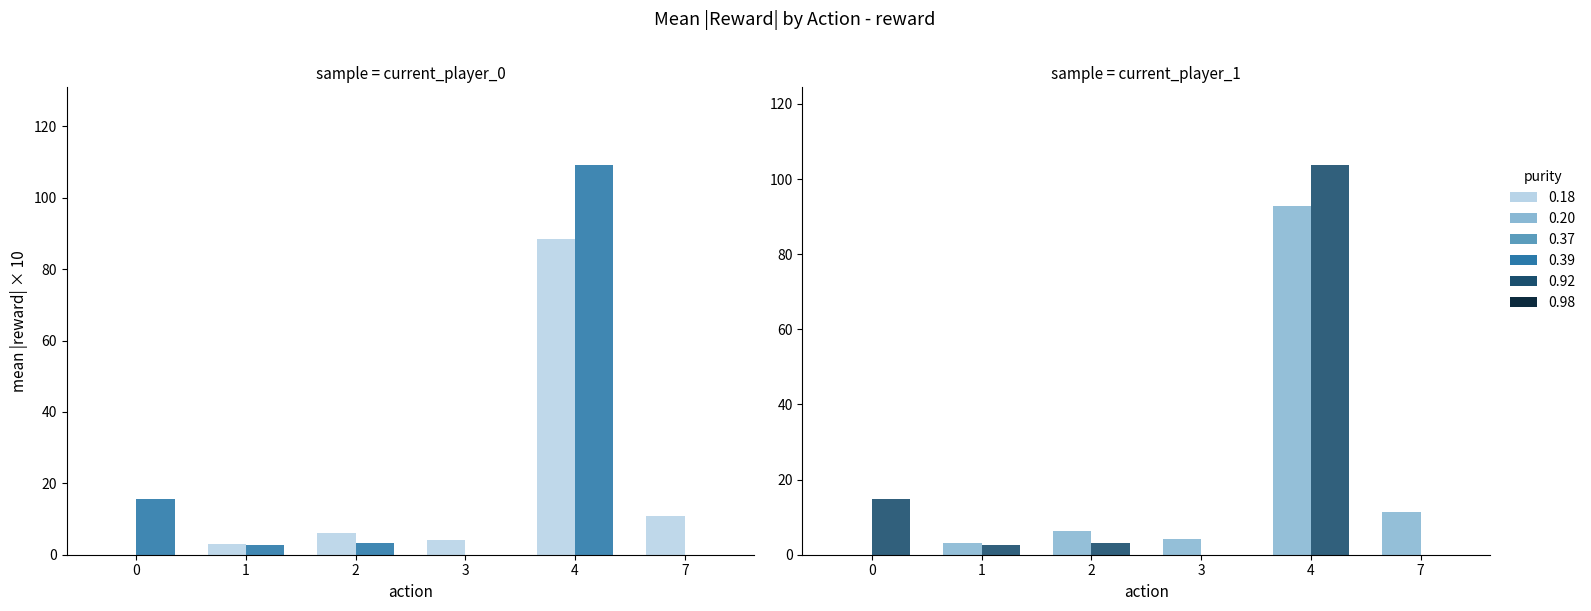

True or false: current_player=1 has a value of 3.1 at 2.

True